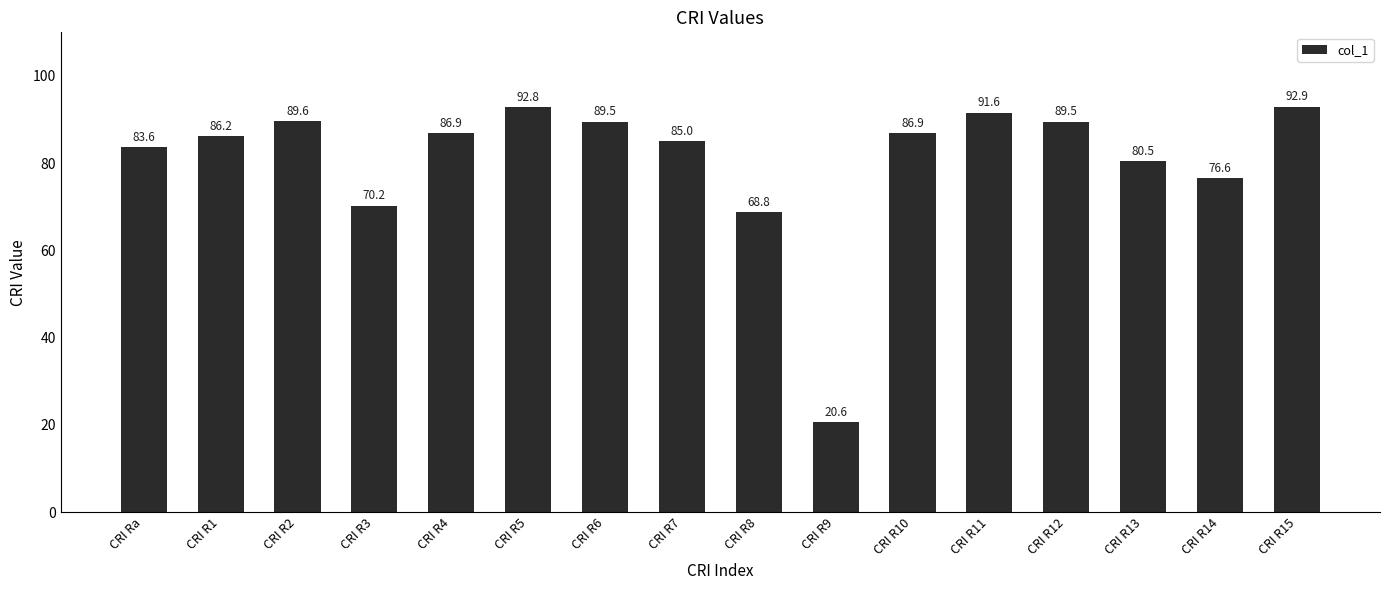

Which has a higher value, CRI R4 or CRI R11?

CRI R11